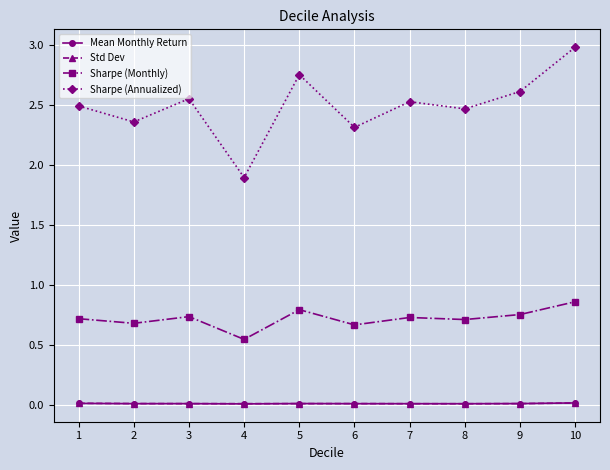

What is the spread (max minus min) of values at 5?

2.7